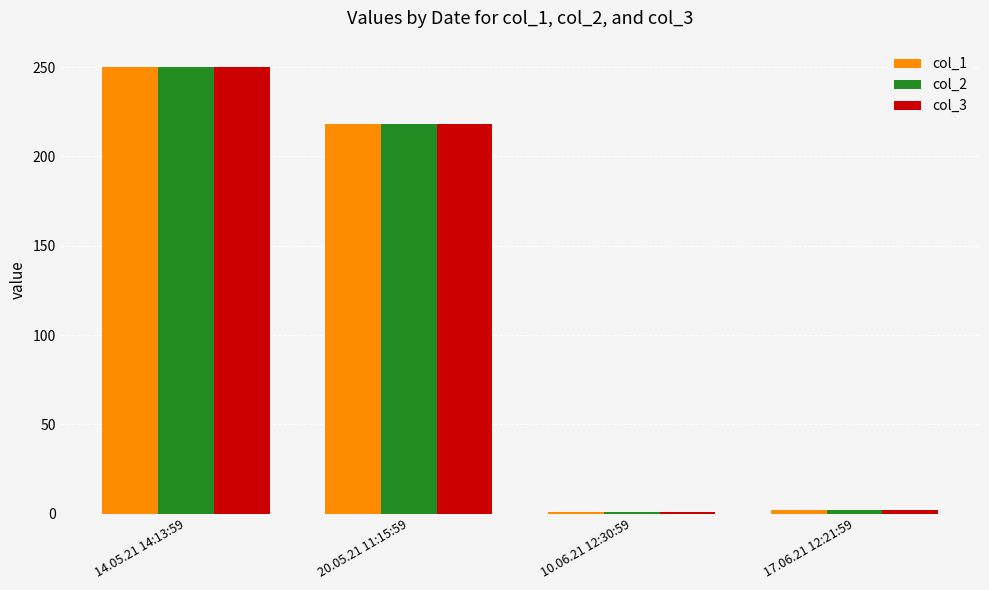

What is the average value of the col_1 series?

117.9